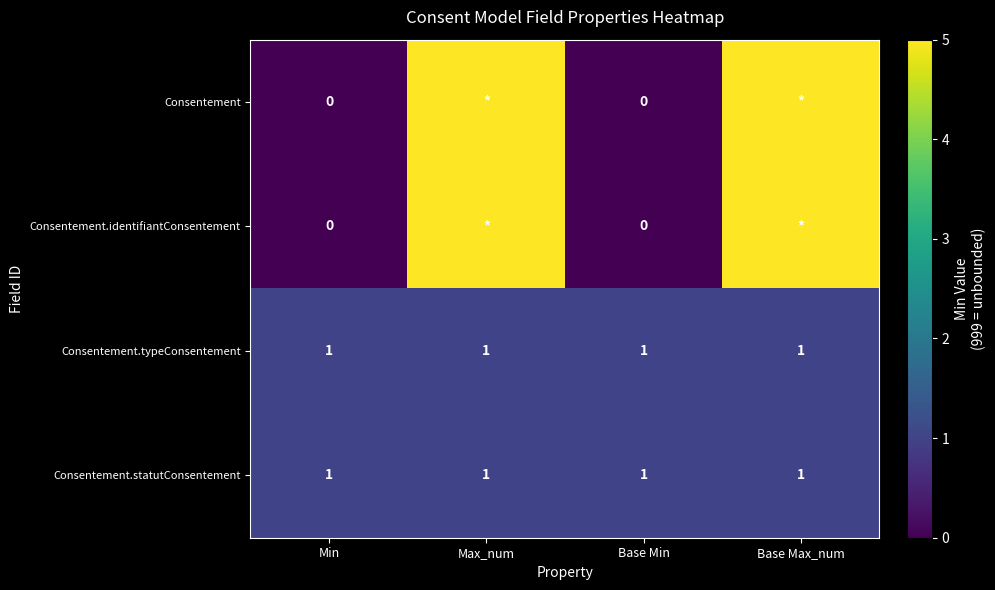

Is the value of Consentement.identifiantConsentement at Base Min greater than the value of Consentement.statutConsentement at Base Min?

No